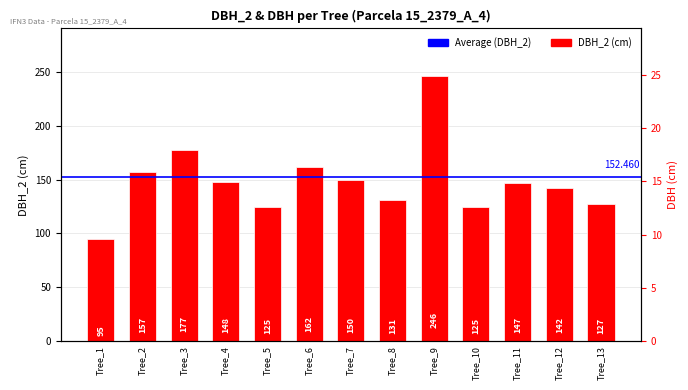

What is the difference between the values at Tree_7 and Tree_12?

8